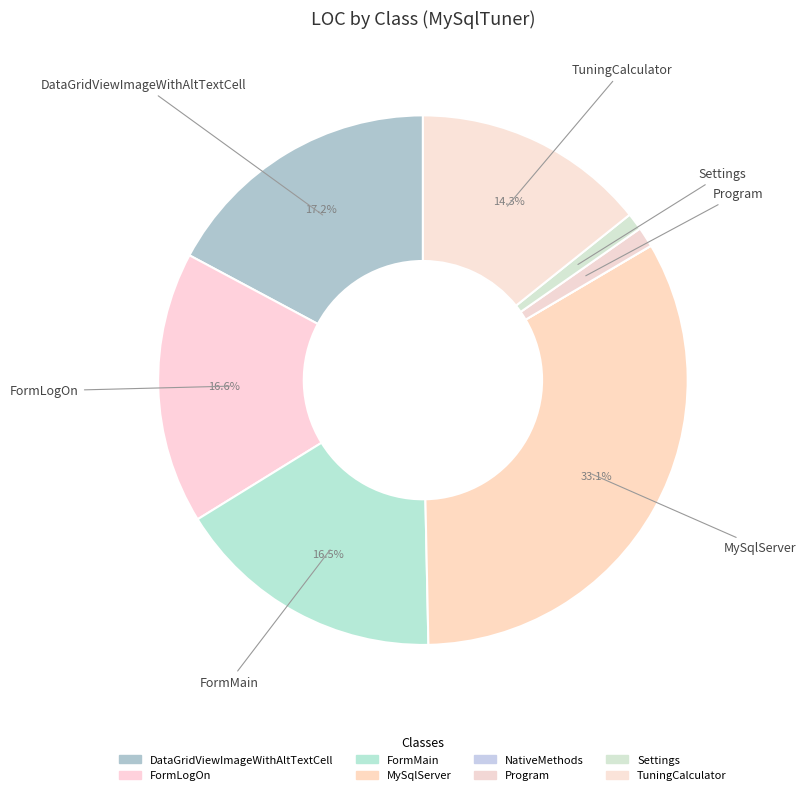

How many slices are in this pie chart?

8